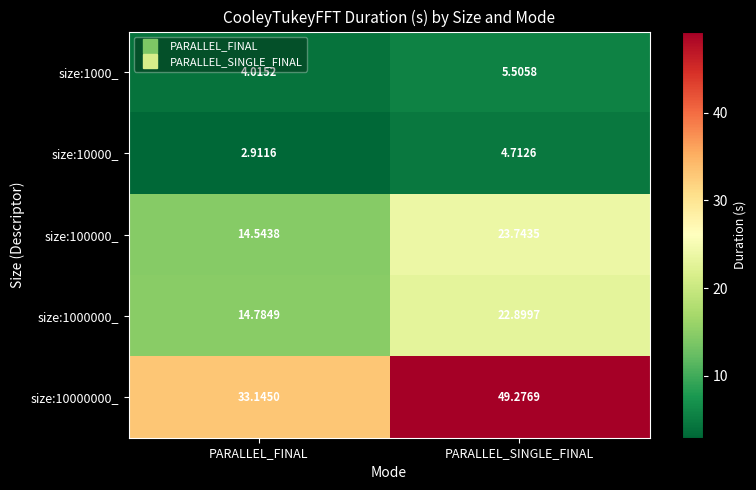

Between PARALLEL_FINAL and PARALLEL_SINGLE_FINAL, which series saw the biggest shift?

size:10000000_